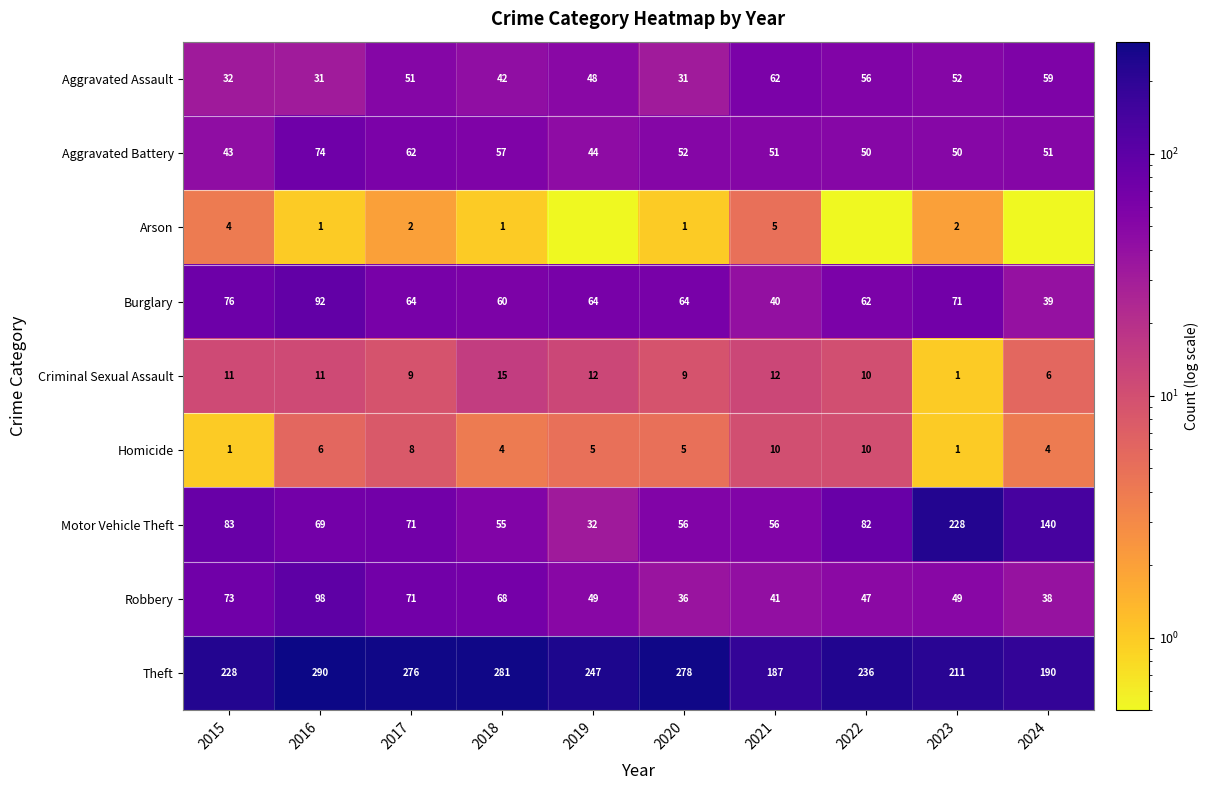

What is the sum of the Homicide values at 2020 and 2023?

6.0